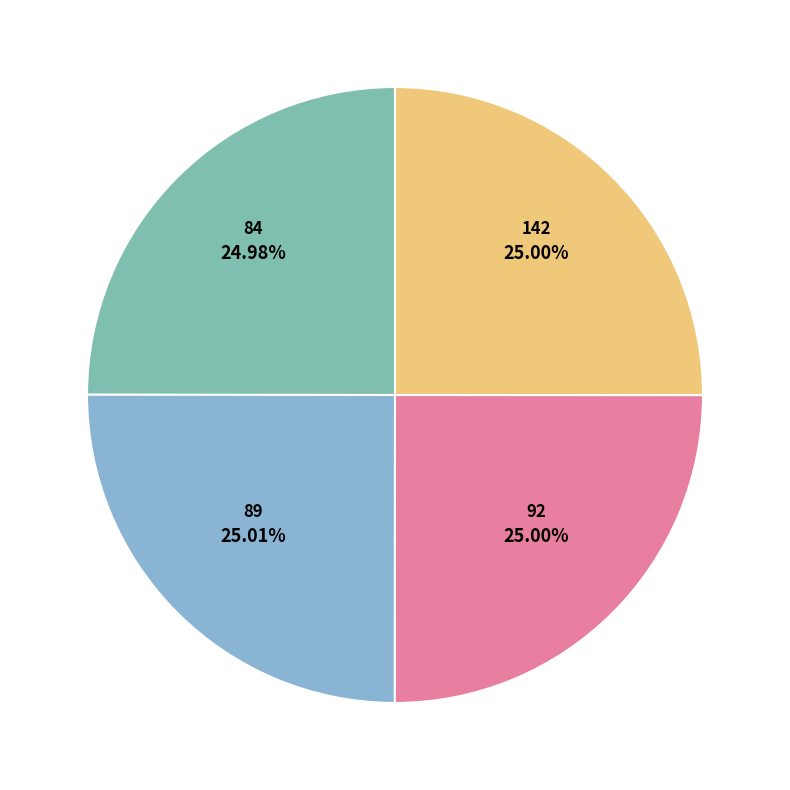

To the nearest percent, what percentage of the pie is 92?

25%